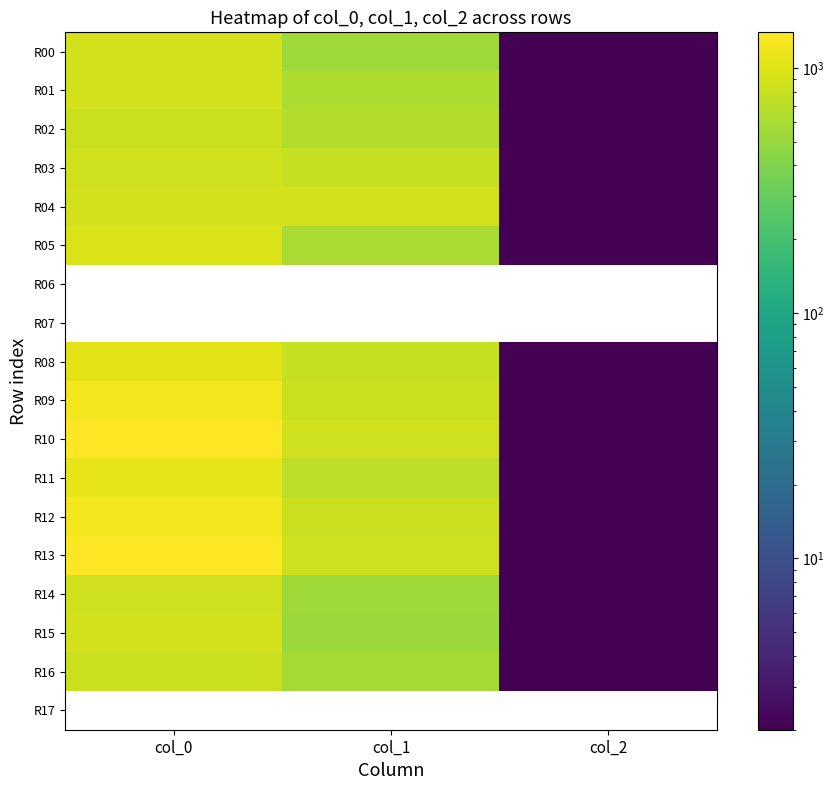

True or false: R00 has a value of 609.0 at col_0.

False